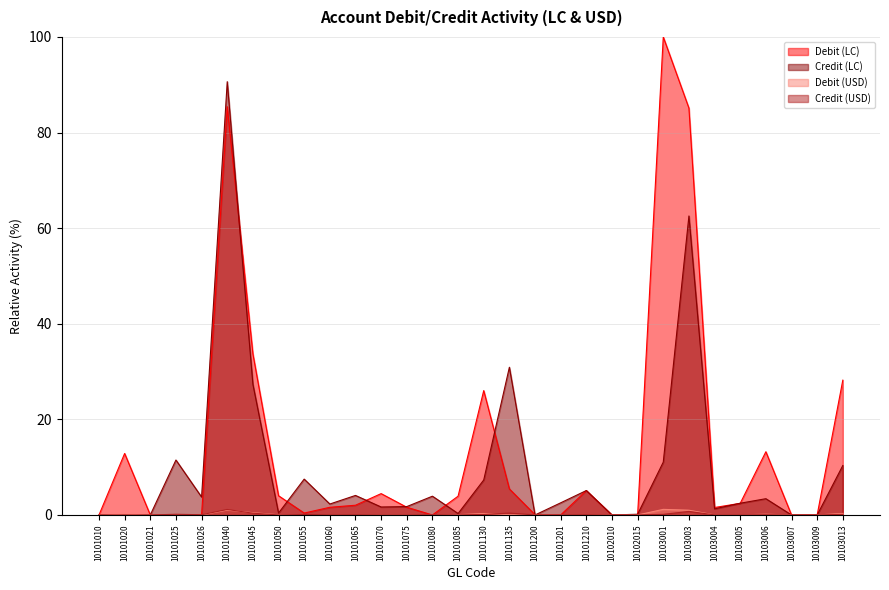

True or false: Debit (LC) has a value of 61.9 at 10101010.

False